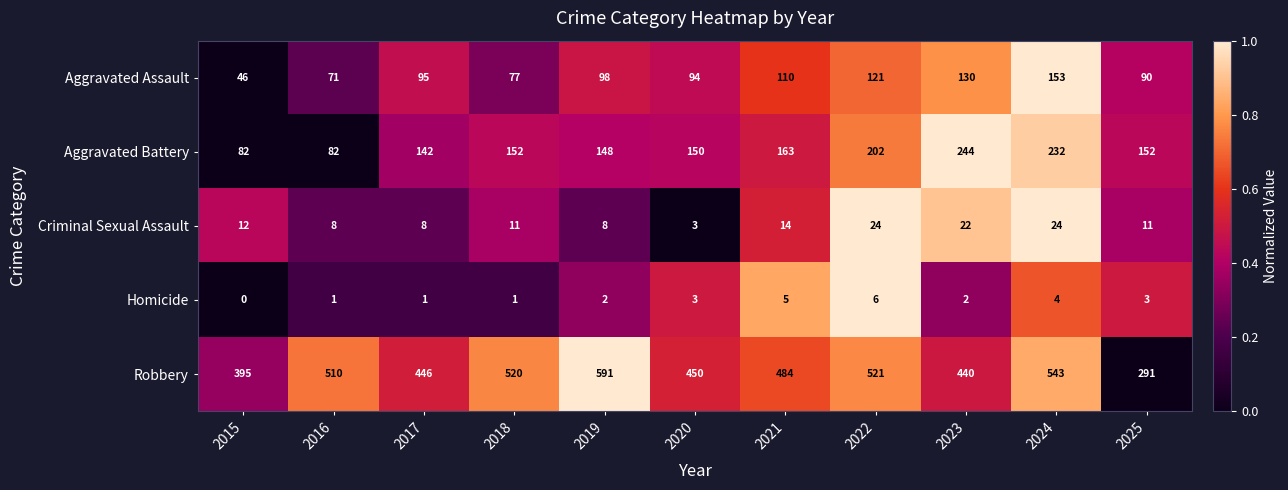

Which category has the highest value across all series?

2019